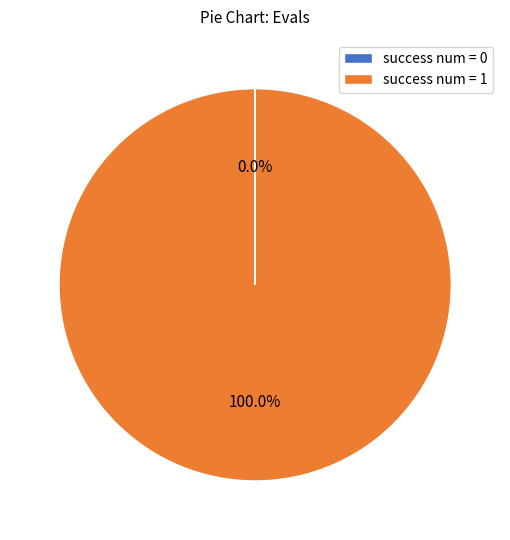

Does any single category account for the majority?

Yes